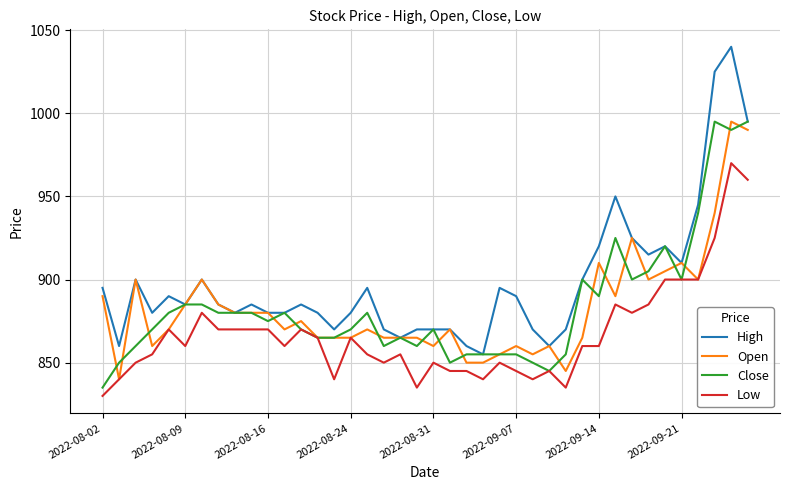

Which series has the widest spread of values?

High